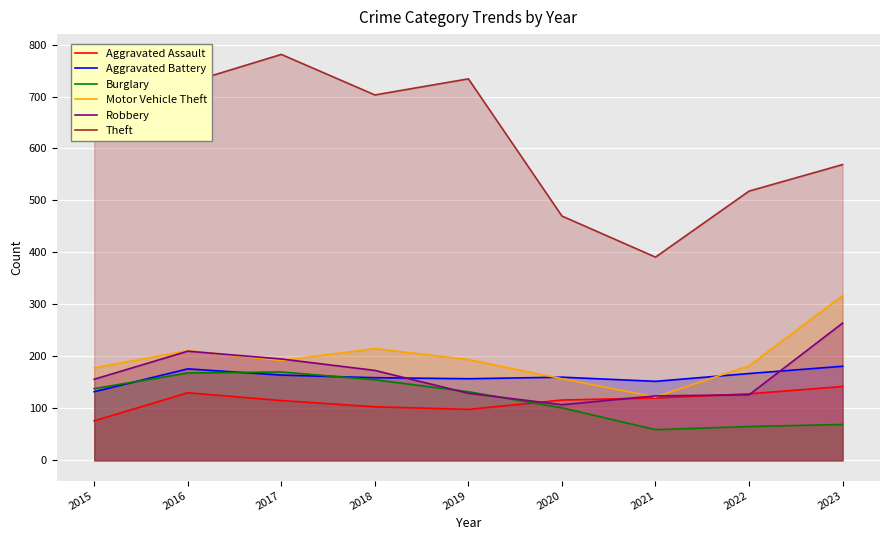

What are all the series names shown in the legend?

Aggravated Assault, Aggravated Battery, Burglary, Motor Vehicle Theft, Robbery, Theft